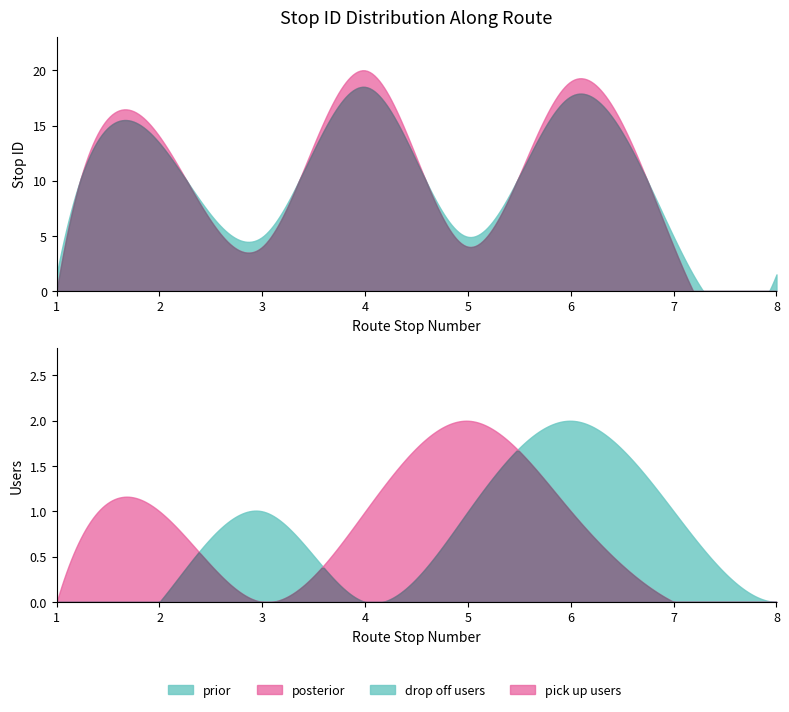

True or false: there are more than 0 points higher than both neighbors.

True